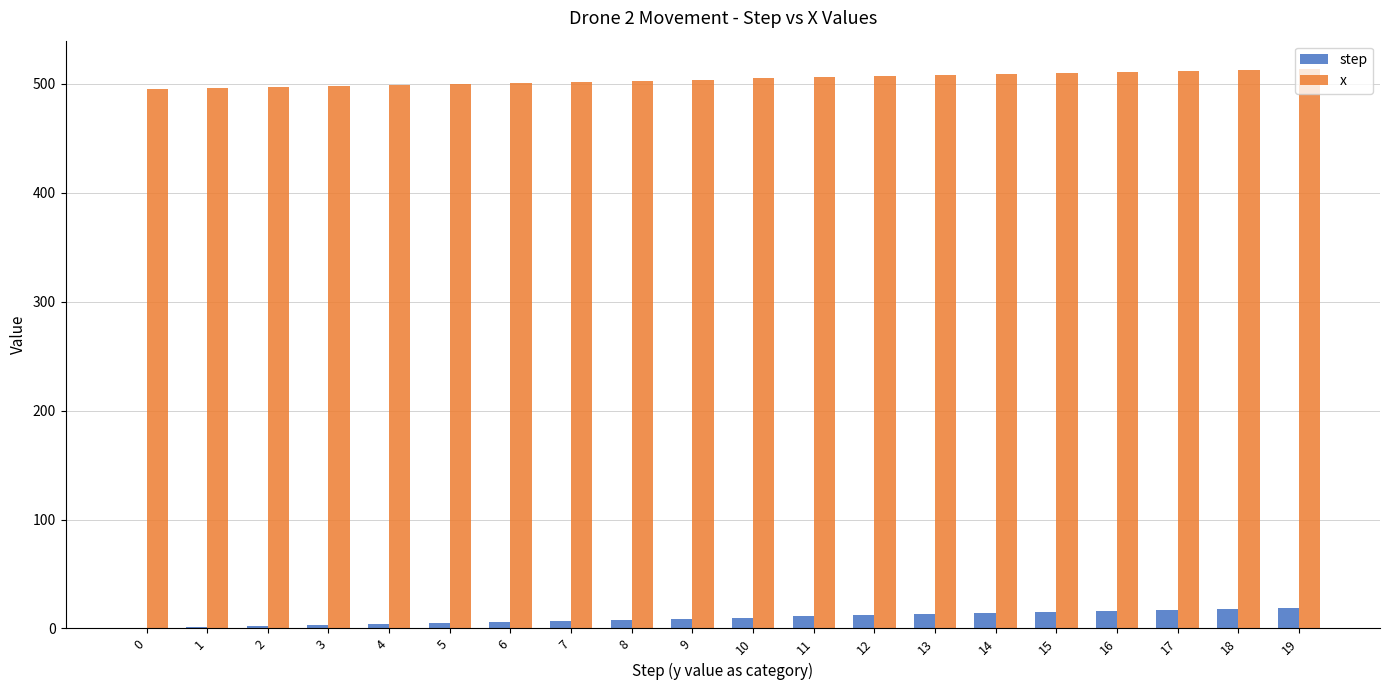

How many data points does each series have?

20